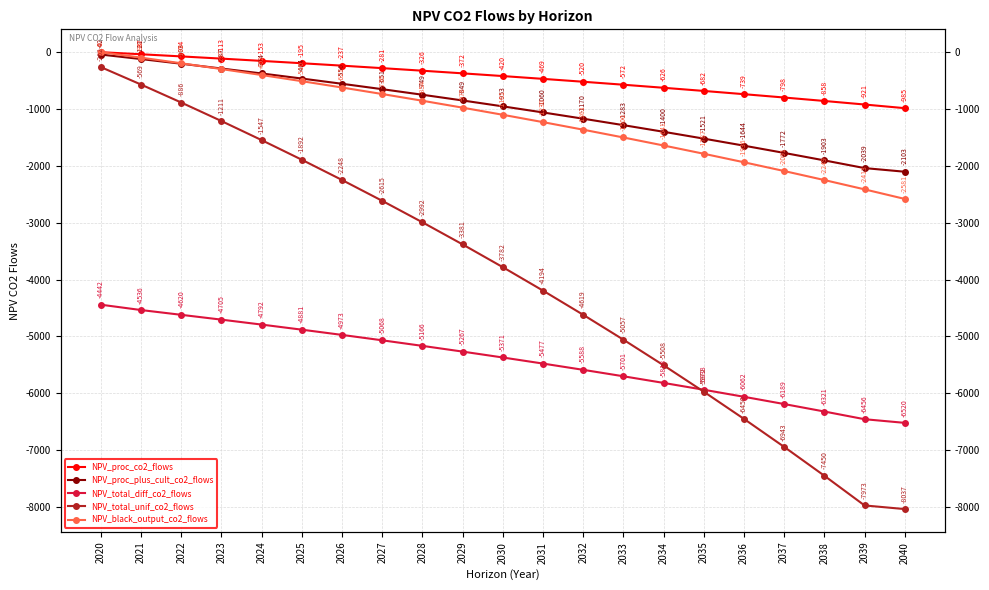

What is the value of the NPV_total_unif_co2_flows point at the 6th from the left?

-1892.3